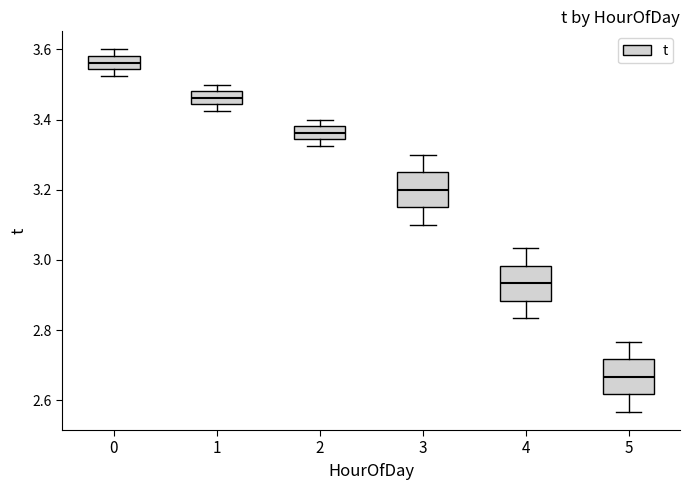

Which box's median line is the highest?

0